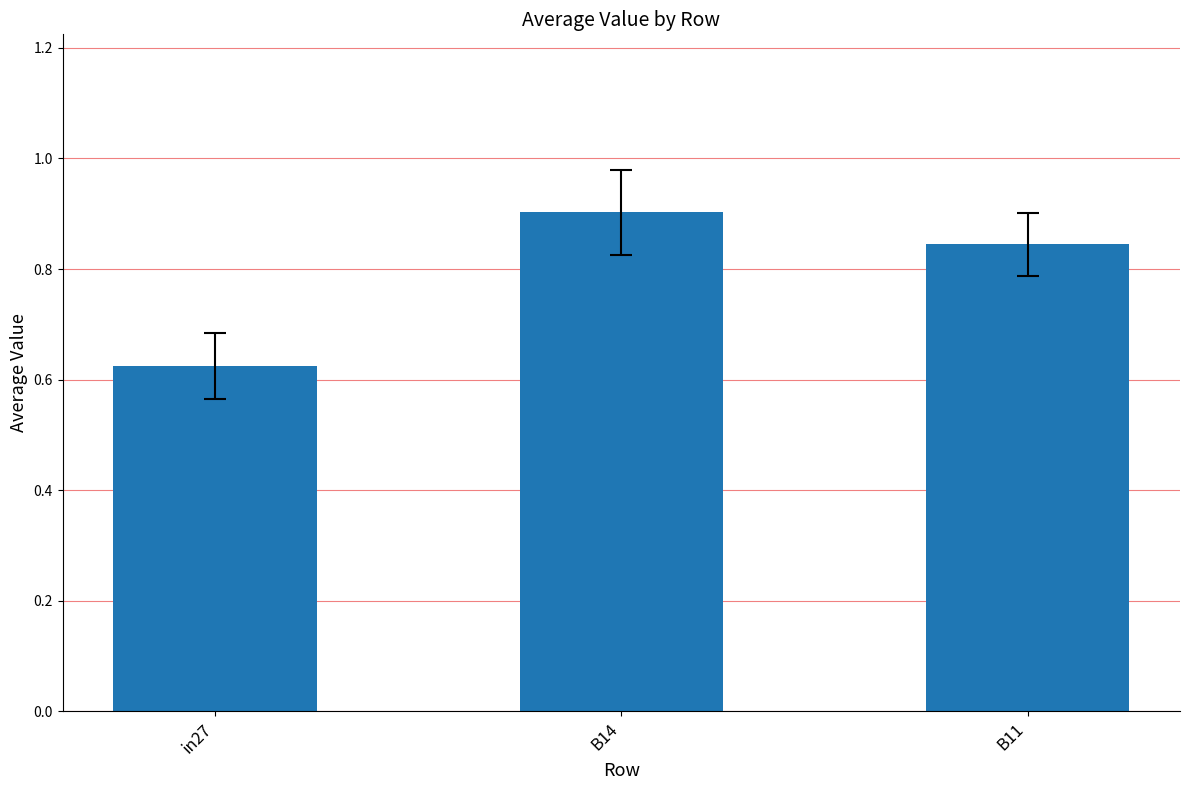

Are the bars horizontal?

No